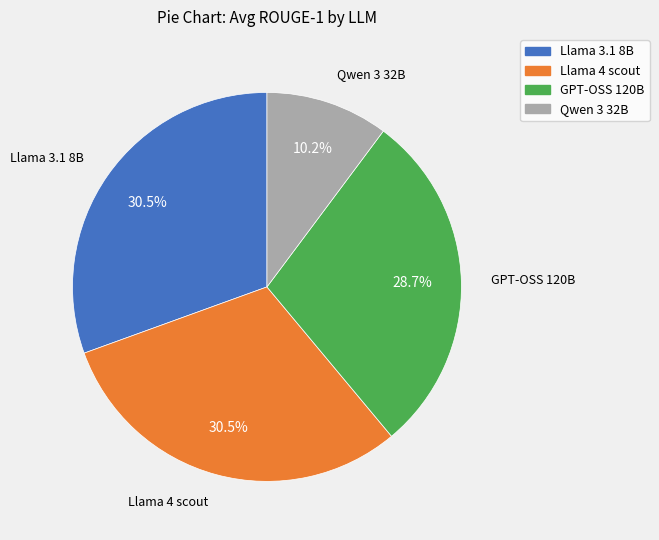

To the nearest percent, what is the average slice percentage?

25%